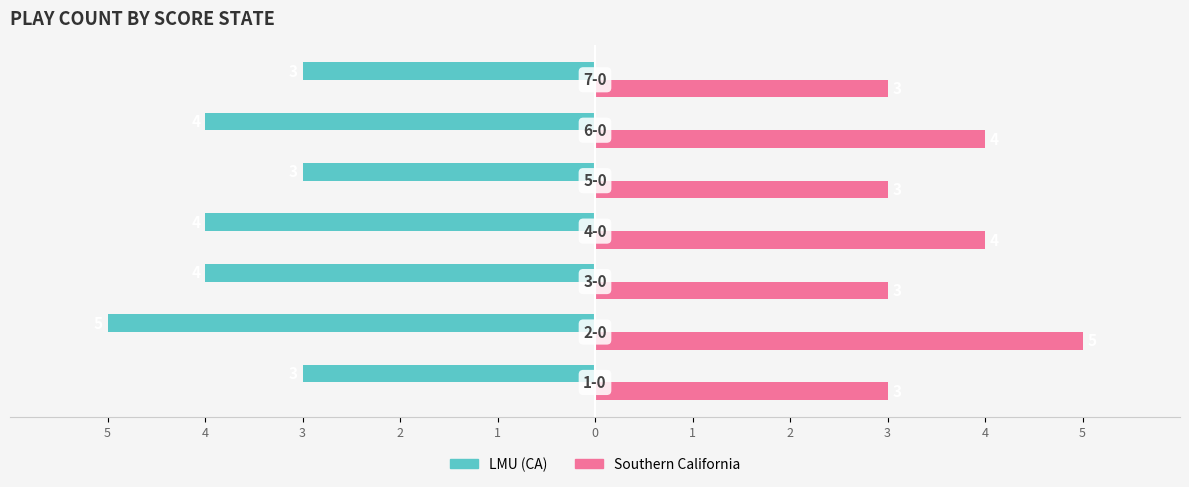

What is the difference between the maximum and second lowest values in the Southern California series?

2